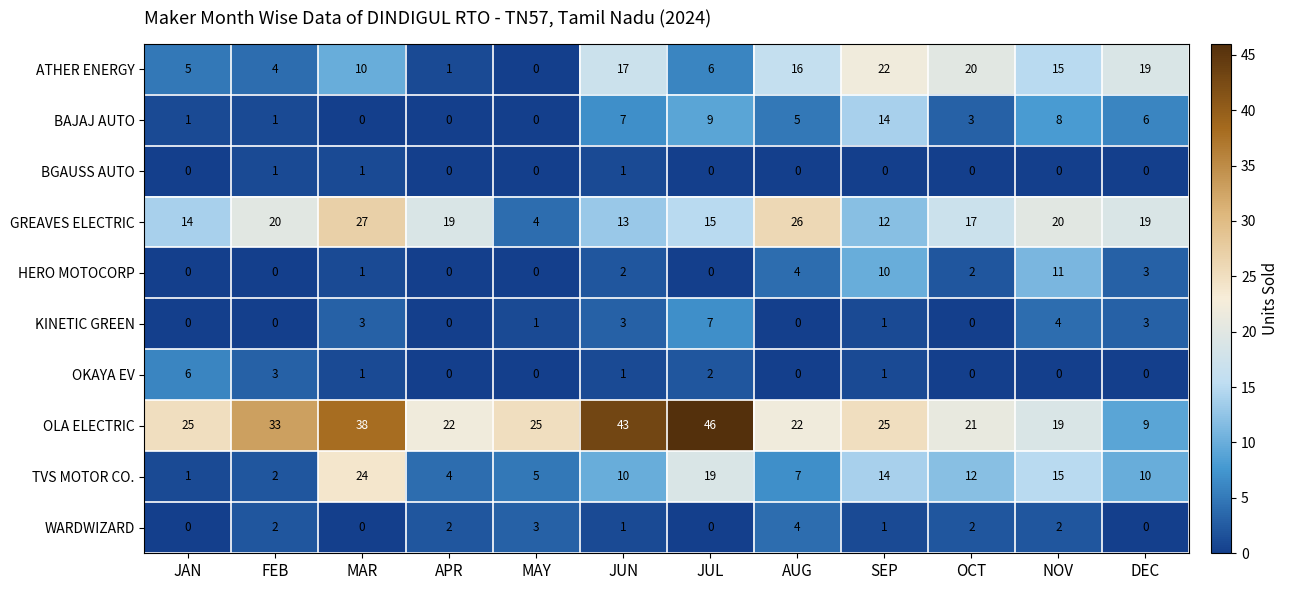

Which series has the widest spread of values?

OLA ELECTRIC